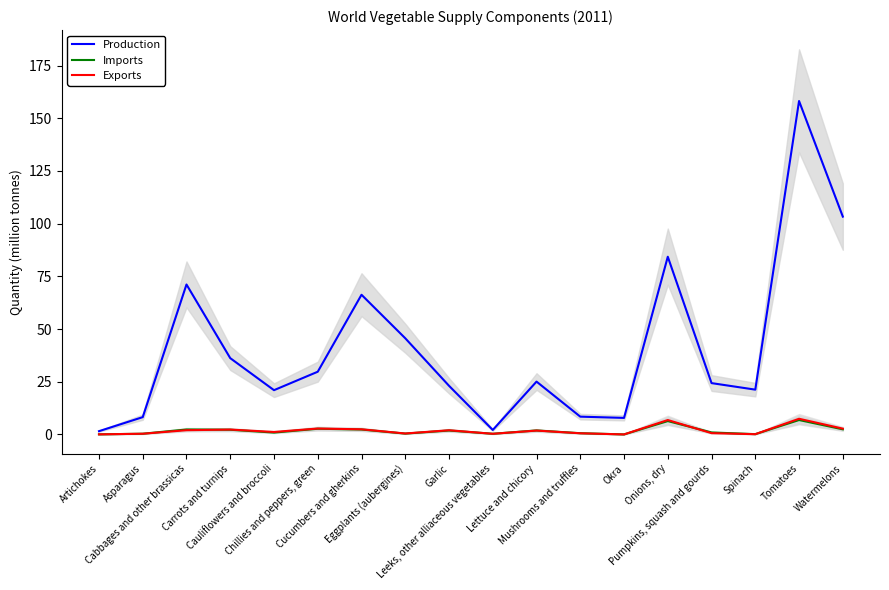

Read the Production value at Chillies and peppers, green.

29.7